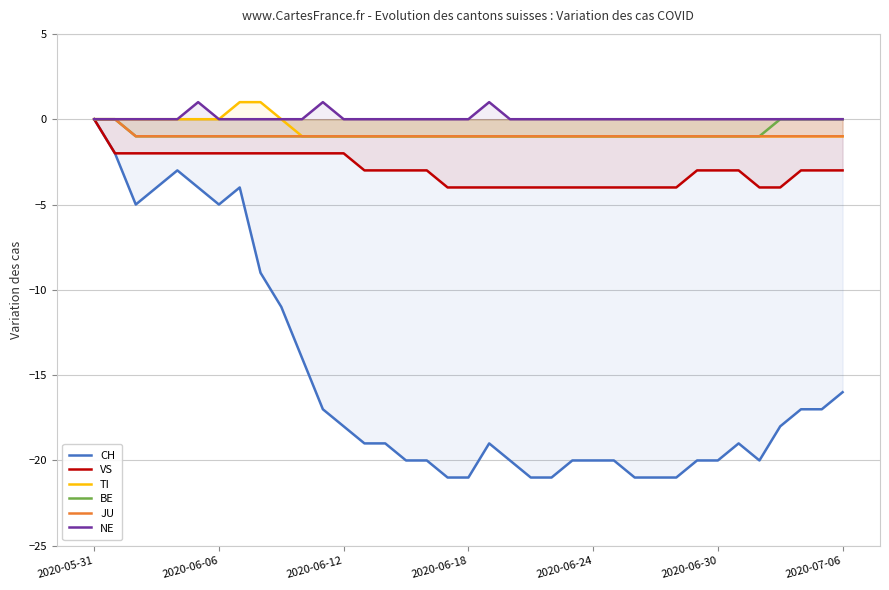

What is the minimum value shown in the chart?

-21